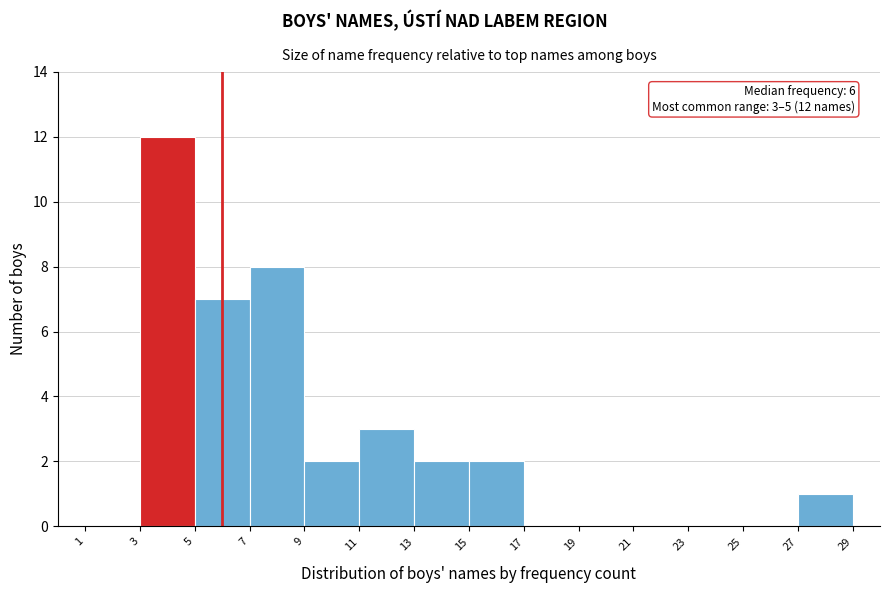

Over which range of the x-axis is the bar tallest?

3 to 5